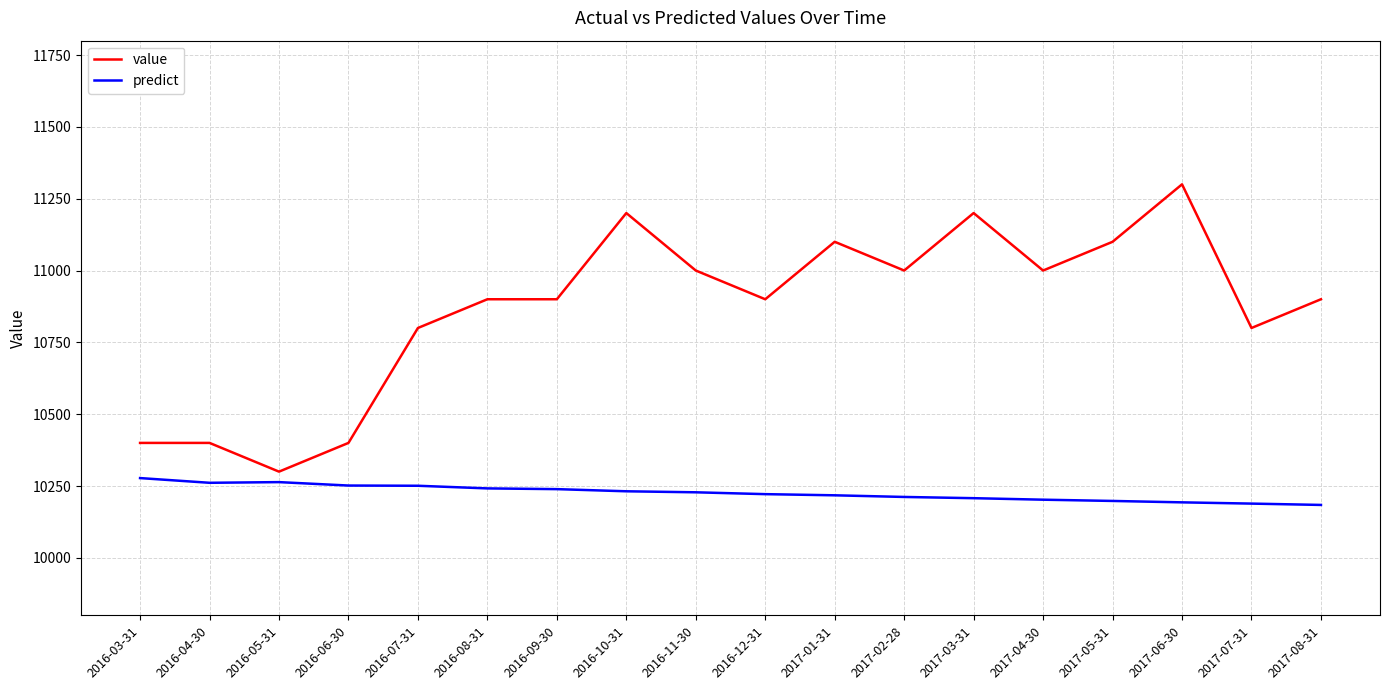

The value series shows 15888.5 at 2016-04-30. True or false?

False